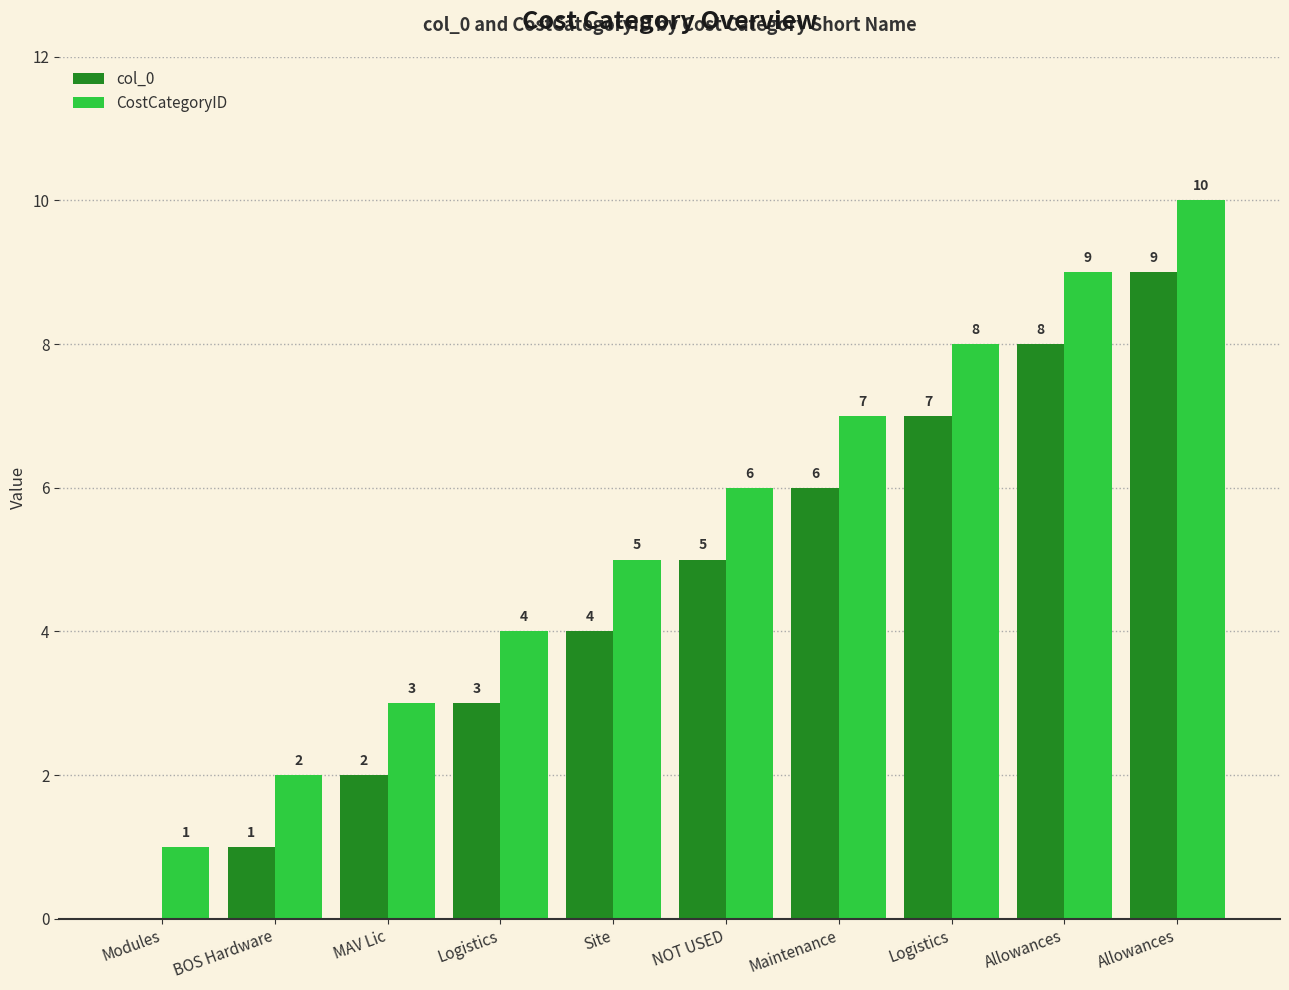

The CostCategoryID series shows 5 at Site. True or false?

True